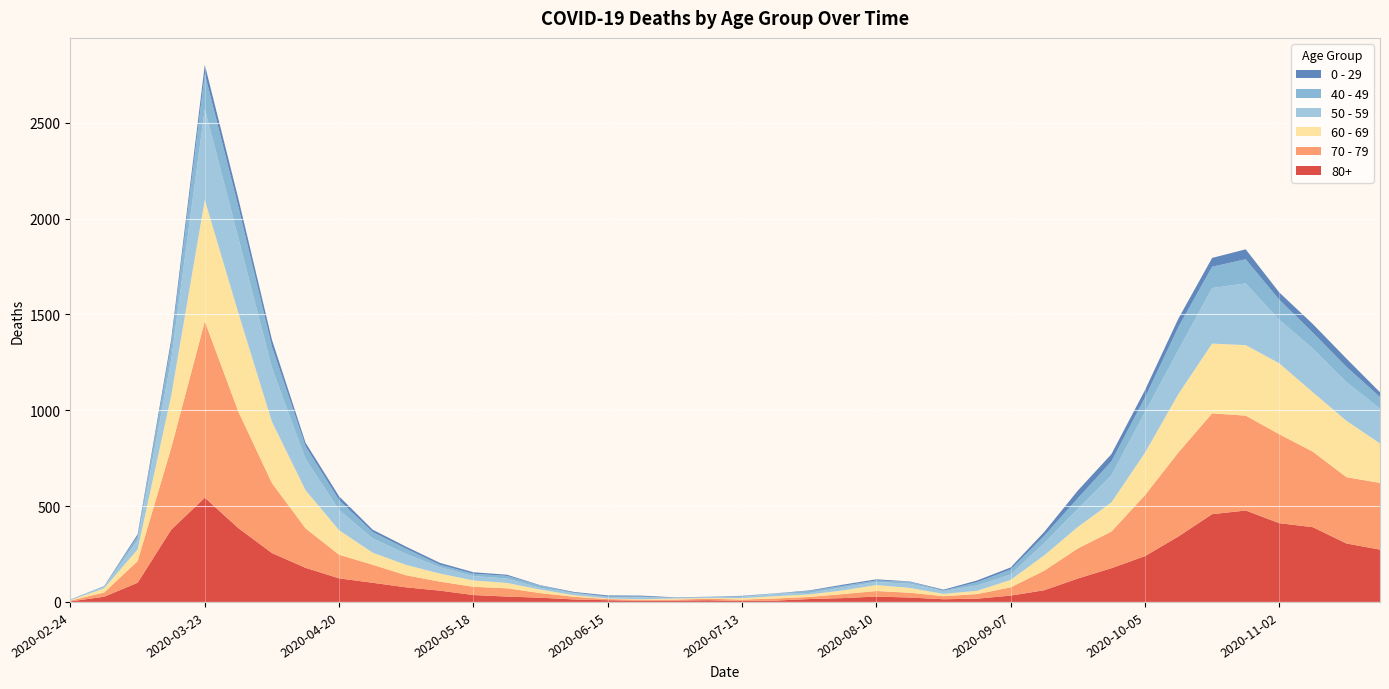

Reading right to left, transcribe all the data shown in this chart.

80+: 273	305	390	411	477	458	342	239	176	122	61	33	17	14	23	28	20	15	7	5	9	7	6	9	13	22	28	36	59	76	100	123	178	255	385	544	377	100	27	3
70 - 79: 348	346	394	464	495	526	439	318	191	157	102	43	24	16	25	29	21	11	11	7	8	5	5	6	14	24	43	43	47	63	94	123	206	365	608	920	427	113	22	4
60 - 69: 206	294	310	370	368	364	305	221	152	112	80	39	17	12	25	31	19	13	12	8	3	6	3	3	8	18	28	33	42	54	63	128	199	320	514	634	272	61	22	2
50 - 59: 182	202	228	227	322	290	230	212	142	95	64	28	28	15	22	16	16	8	12	6	5	3	9	8	10	9	23	23	33	57	75	106	163	281	392	475	190	48	7	3
40 - 49: 60	80	83	105	126	111	120	76	72	55	38	26	17	2	10	8	8	10	2	4	1	1	5	2	3	12	14	12	13	27	33	51	66	111	163	183	79	21	5	0
0 - 29: 25	43	45	38	52	46	44	39	38	40	20	11	9	5	2	6	6	3	1	2	1	2	5	6	4	2	6	8	10	11	12	20	19	36	42	47	25	10	0	1